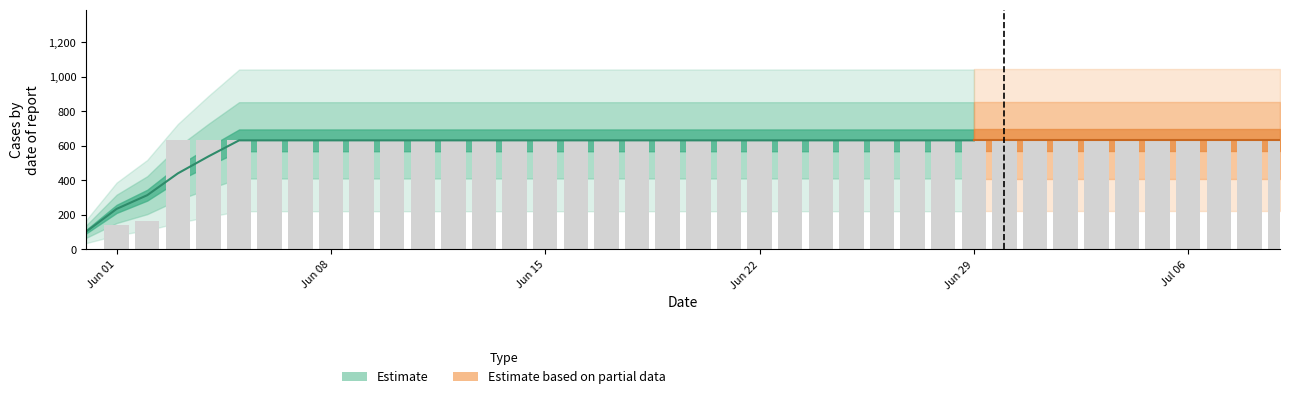

Is it true that the value at Jun 29 is 631?

True